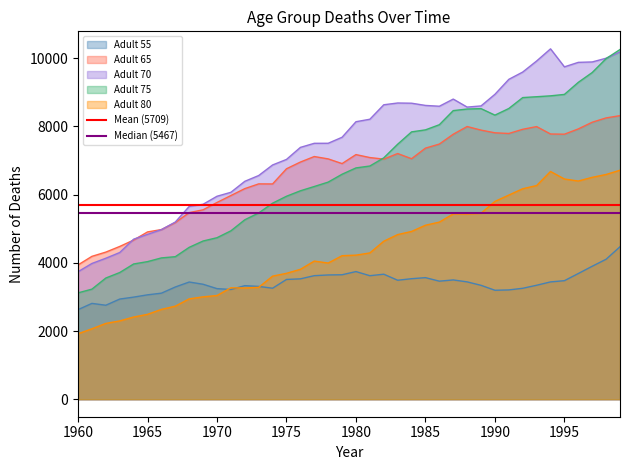

What is the lowest value of the Adult 55 series?

2627